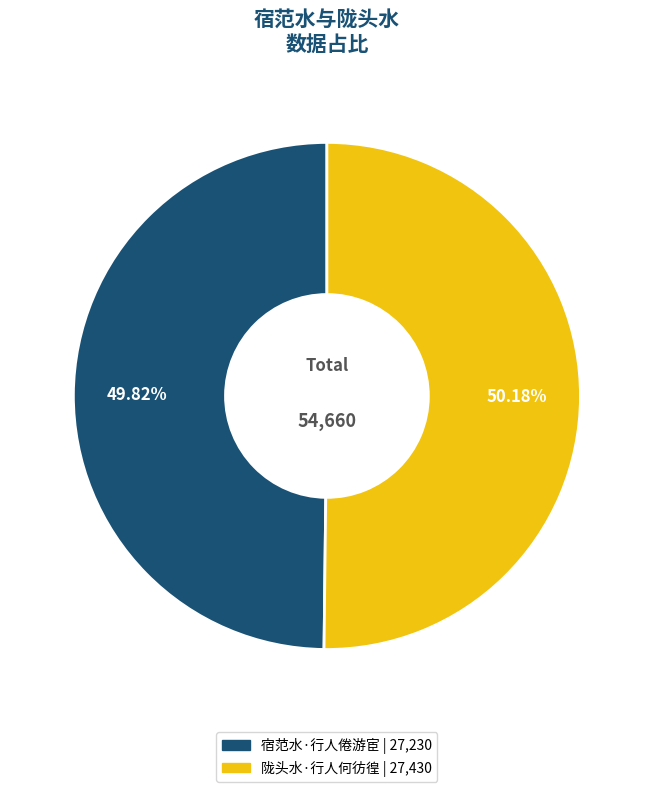

Do 宿范水·行人倦游宦 and 陇头水·行人何彷徨 together represent more than half of the pie?

Yes